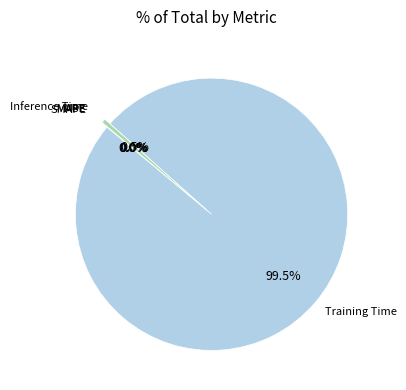

How many segments does this pie chart have?

5